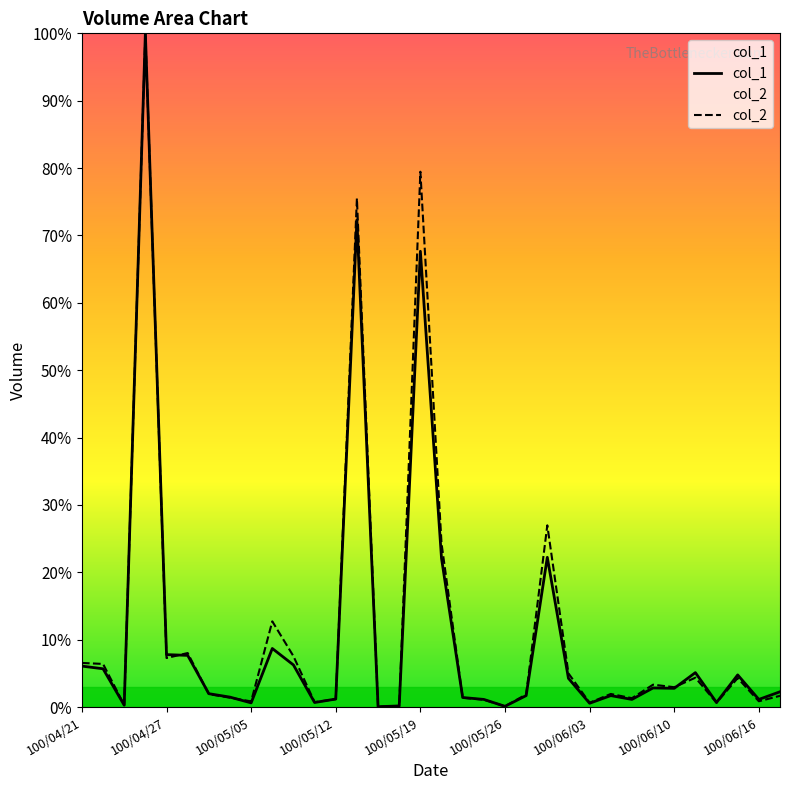

After their last crossing, which series has the higher values: col_2 or col_1?

col_1